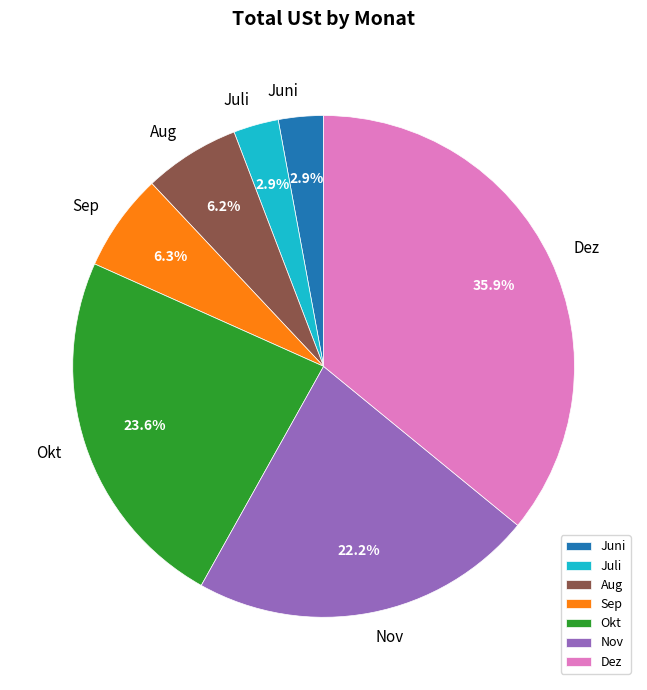

Does Juni account for over 50% of the chart?

No